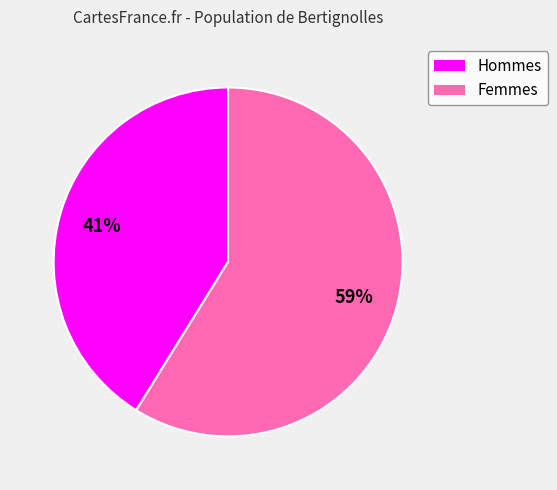

To the nearest percent, what is the difference between the largest and smallest slice percentages?

18%